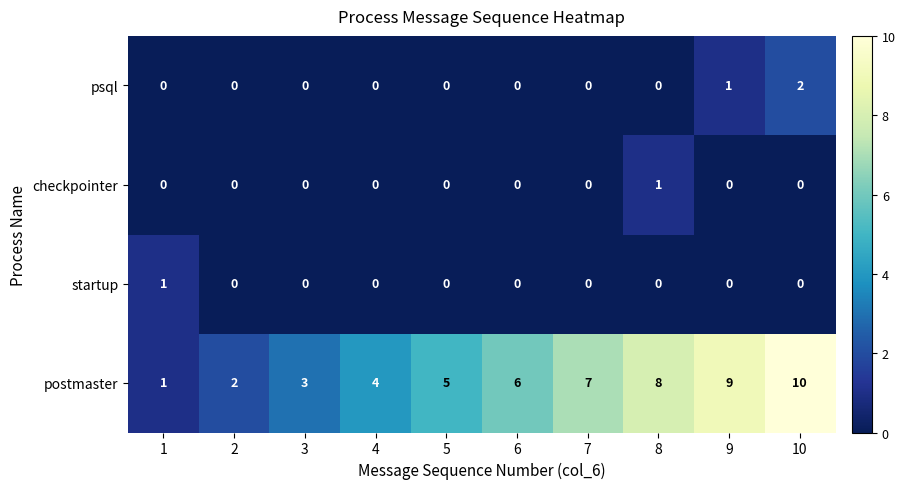

Which category has the highest value across all series?

10